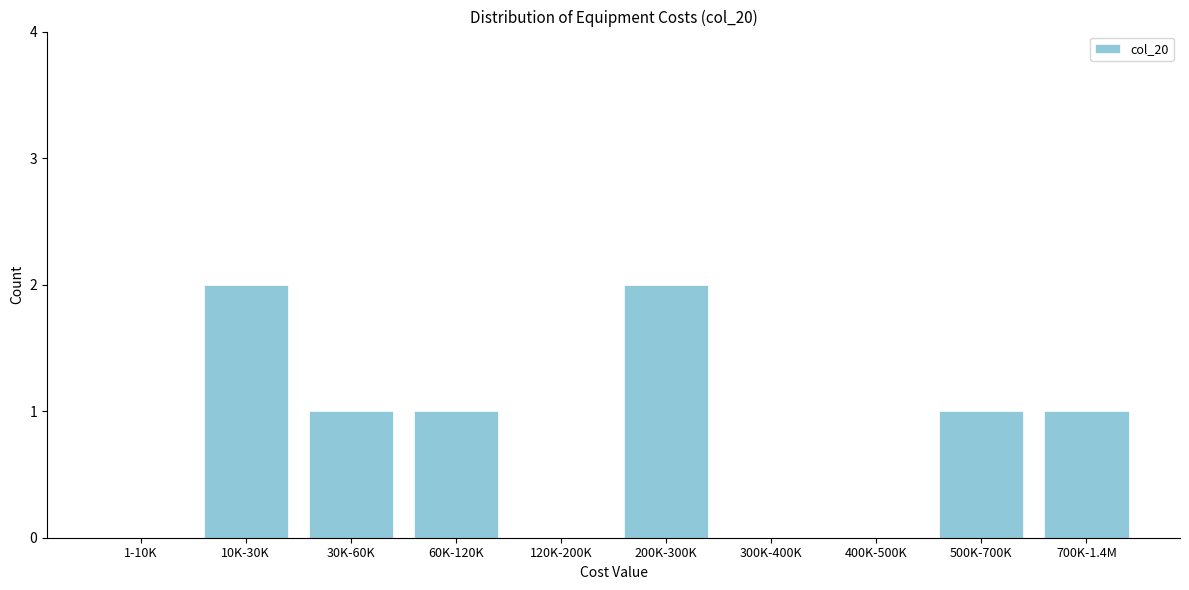

Reading left to right, extract all data points from this chart.

1-10K=0	10K-30K=2	30K-60K=1	60K-120K=1	120K-200K=0	200K-300K=2	300K-400K=0	400K-500K=0	500K-700K=1	700K-1.4M=1